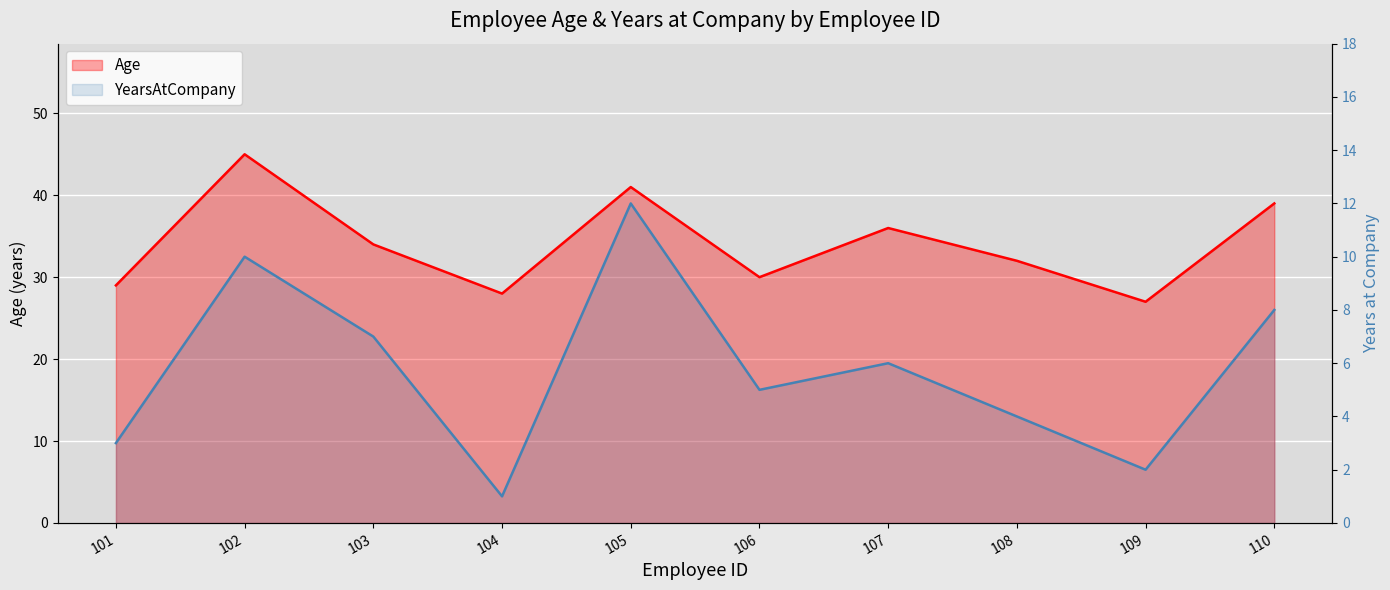

True or false: YearsAtCompany and Age intersect in this chart.

False